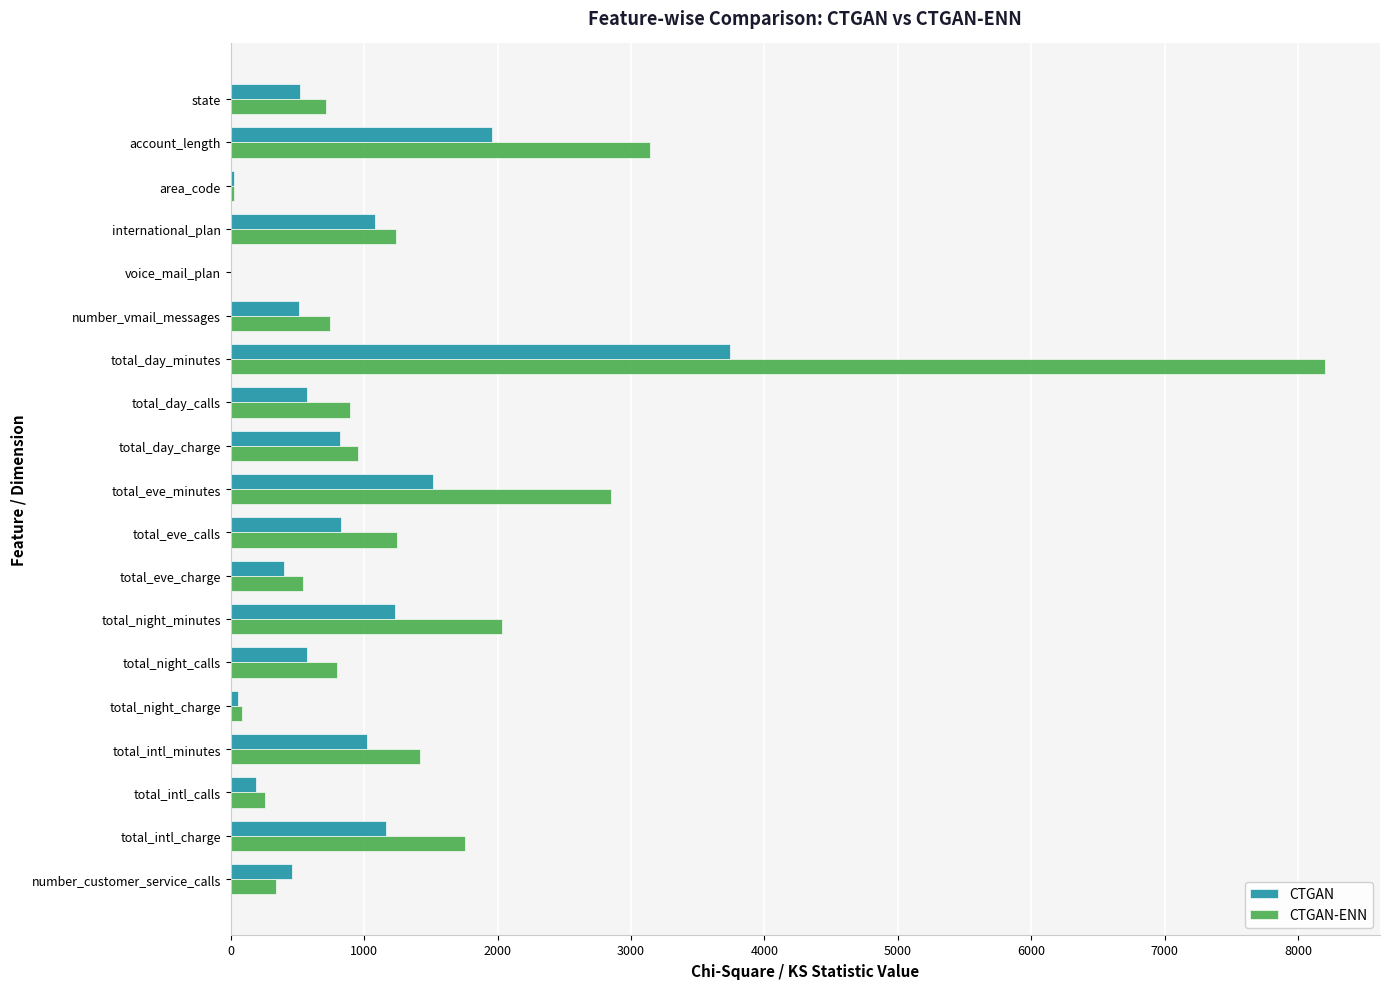

Between total_eve_calls and total_night_minutes, which series saw the biggest shift?

CTGAN-ENN